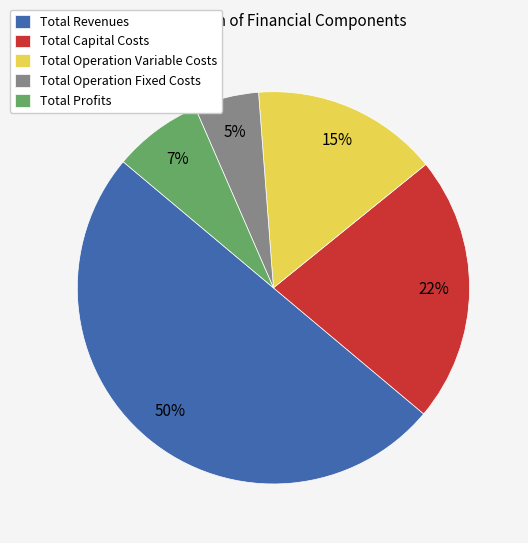

The Total Operation Fixed Costs slice represents 5% of the pie. True or false?

True